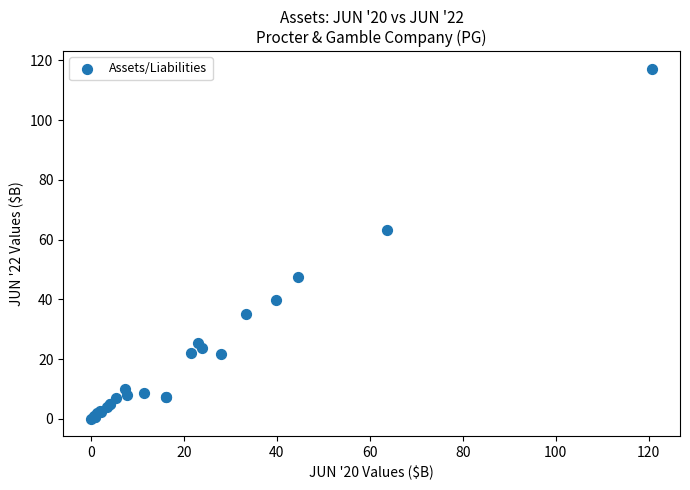

What Y value in the scatter plot is closest to 58?

63.4